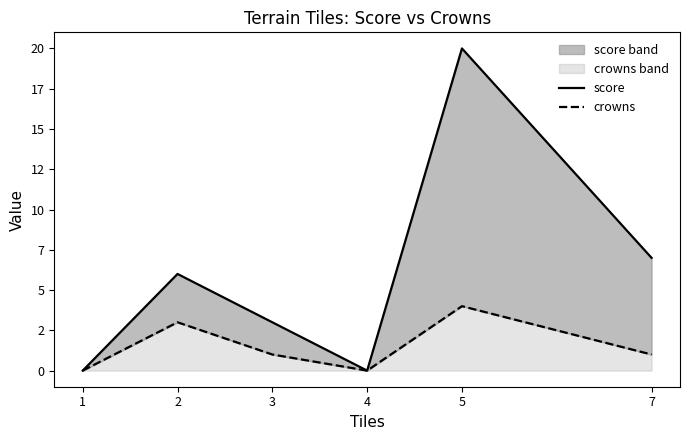

Which series has the widest spread of values?

score